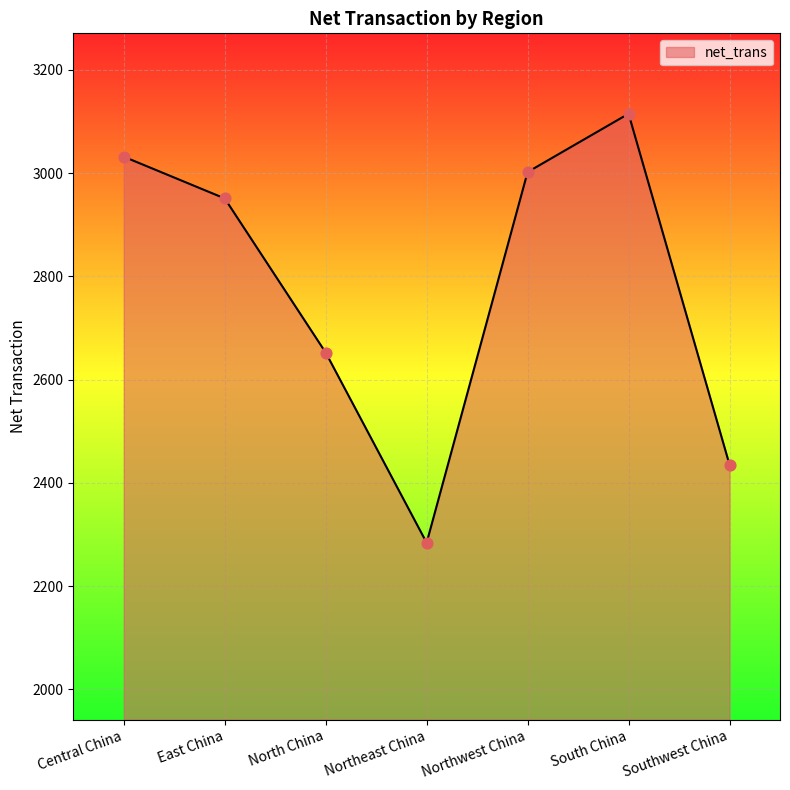

What is the ratio of the value at North China to the value at Northwest China?

0.9